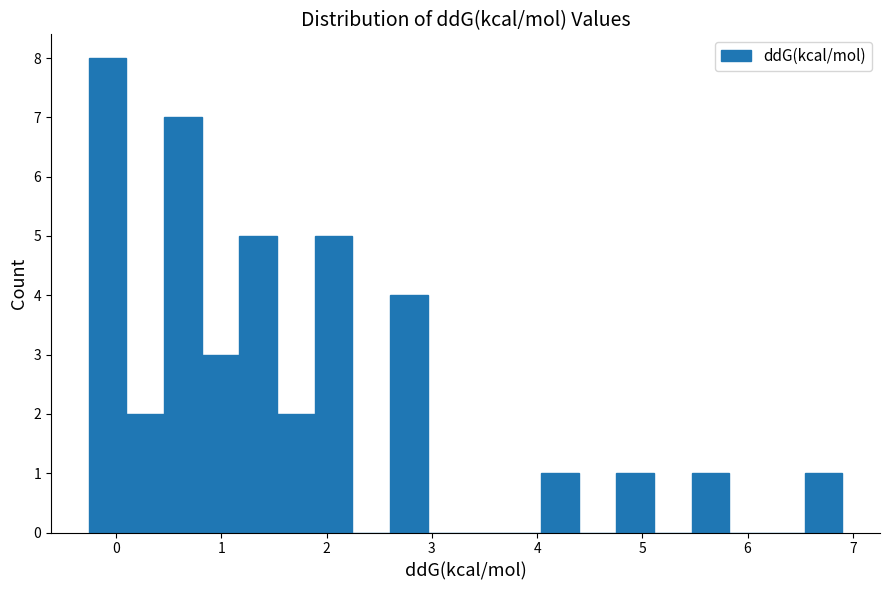

Read against the x-axis, roughly where is the centre of the tallest bar?

-0.1